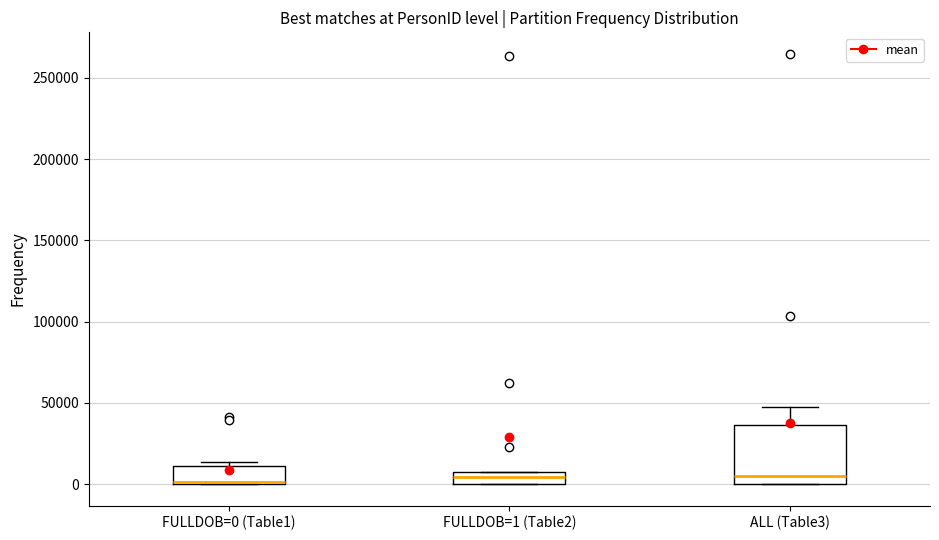

Reading left to right, read every box against the y-axis: the position of its median line, the range the box covers, and the ends of its whiskers. The values are not printed on the chart, so give them approximately, as read against the axis.

FULLDOB=0 (Table1): median 0 (just above the box's lower edge), box 0 to 10000, whiskers 0 to 15000
FULLDOB=1 (Table2): median 5000, box 0 to 10000, whiskers 0 to 10000
ALL (Table3): median 5000, box 0 to 35000, whiskers 0 to 45000